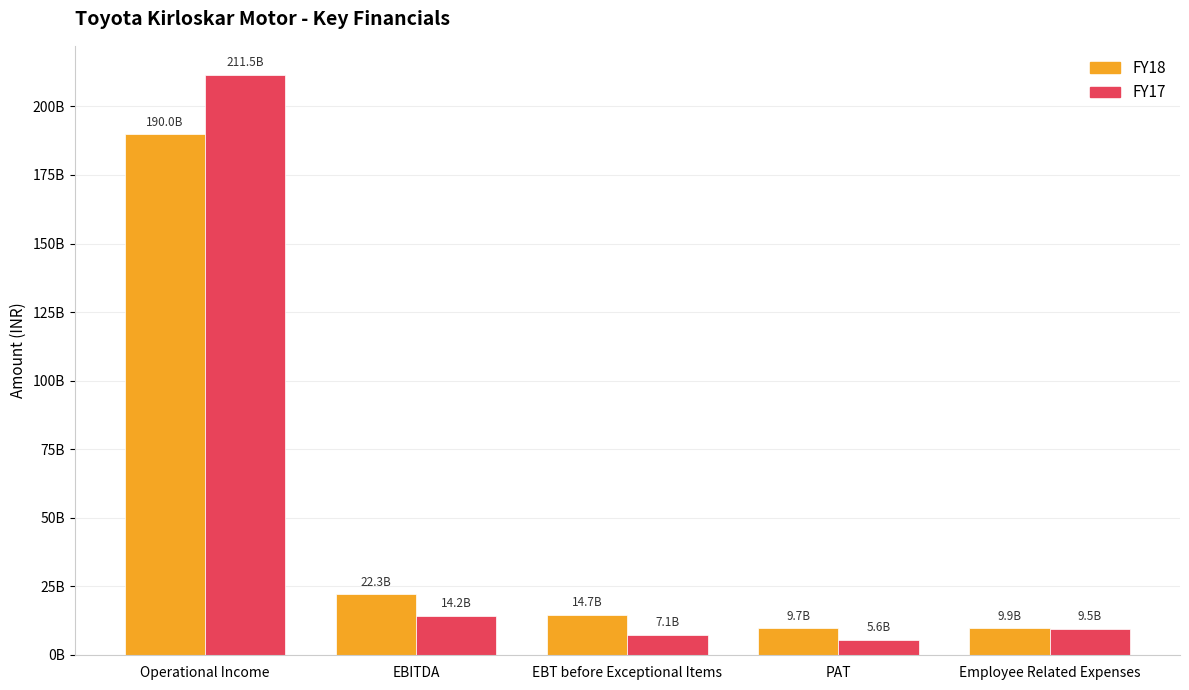

Reading left to right, extract all data points from this chart.

FY18: Operational Income=189980890000	EBITDA=22291440000	EBT before Exceptional Items=14659630000	PAT=9657300000	Employee Related Expenses=9874680000
FY17: Operational Income=211515880000	EBITDA=14229230000	EBT before Exceptional Items=7143800000	PAT=5577580000	Employee Related Expenses=9487070000